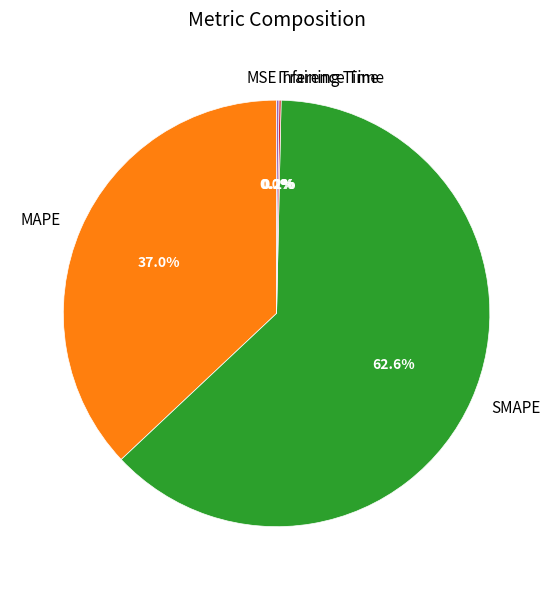

Which category has the biggest portion of the pie?

SMAPE